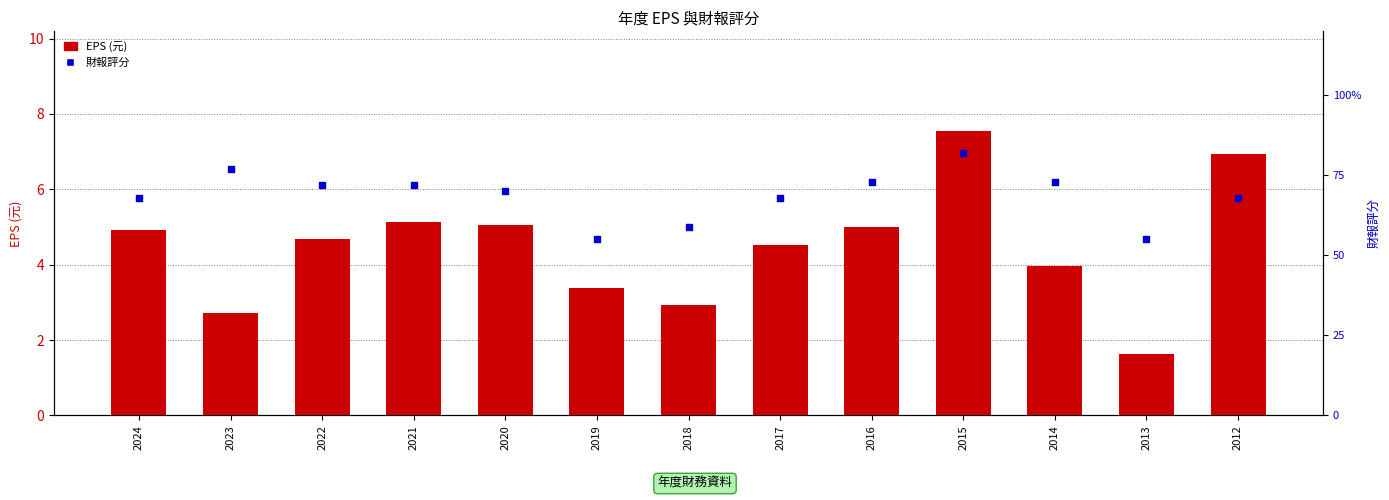

Is the value of 財報評分 at 2016 greater than the value of EPS (元) at 2014?

Yes